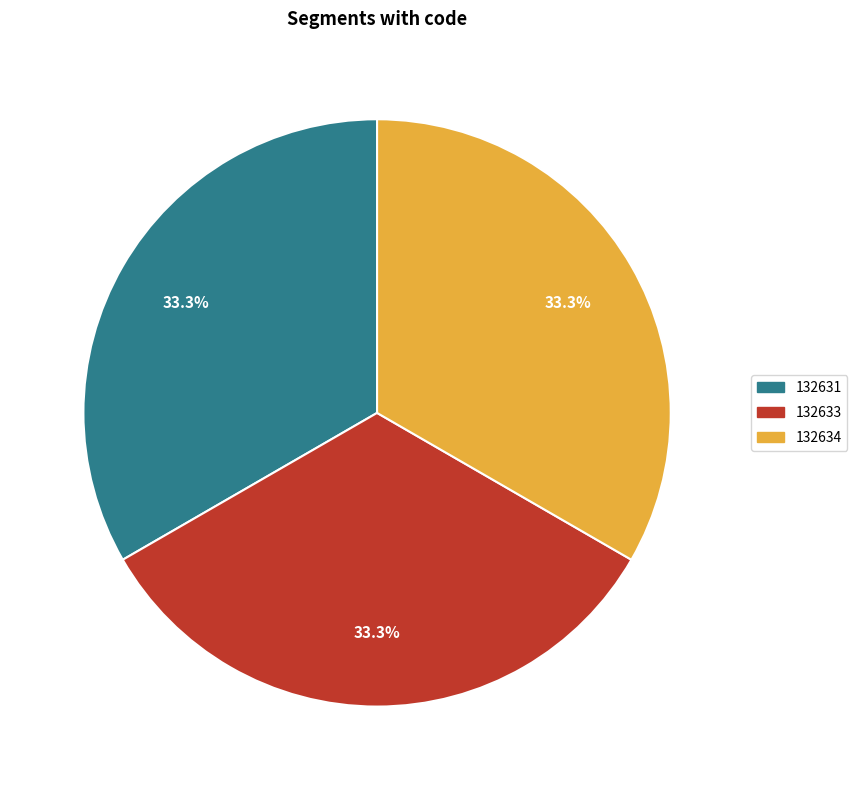

True or false: 132633 accounts for 33% of the total.

True